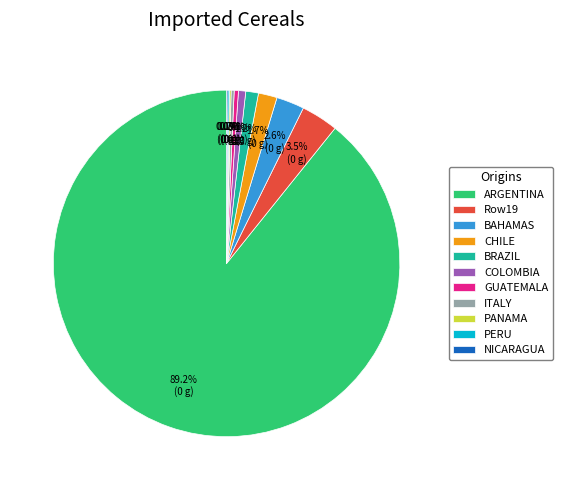

Which slice represents more than half of the pie?

ARGENTINA